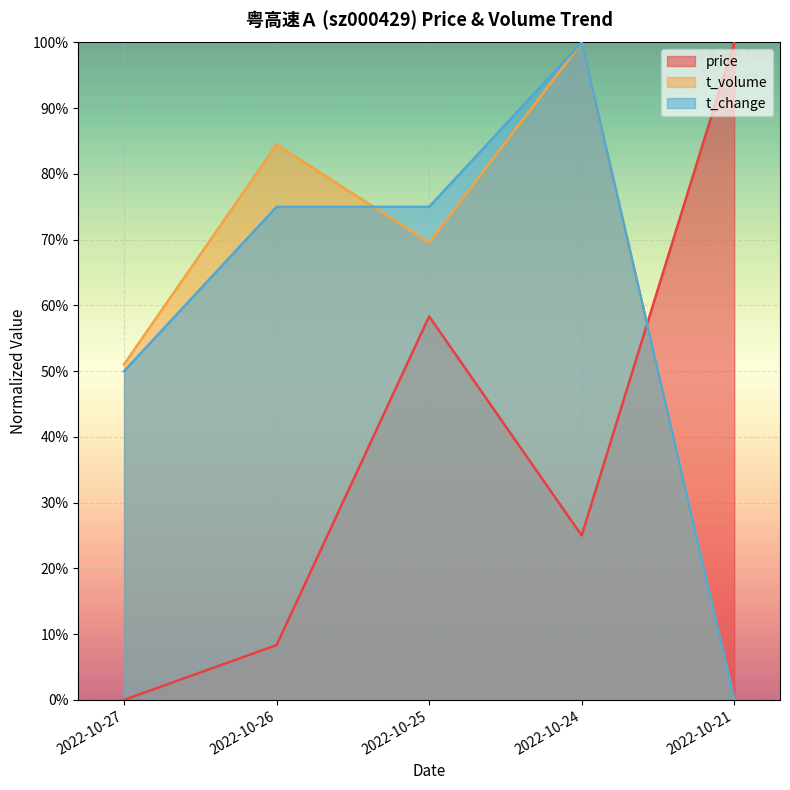

Which series changed the most between 2022-10-26 and 2022-10-21?

price